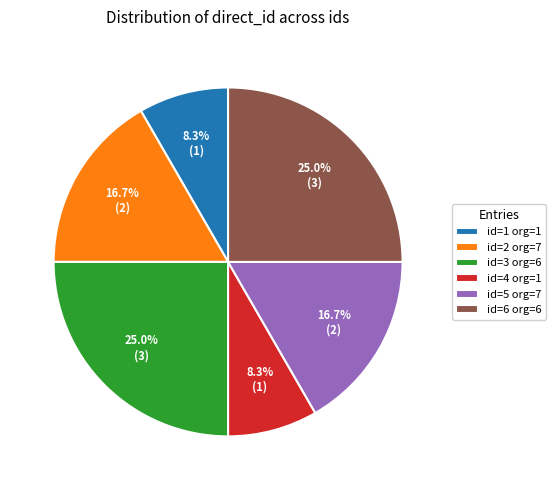

Approximately how many times larger is the value at id=2 org=7 compared to id=4 org=1?

2.0